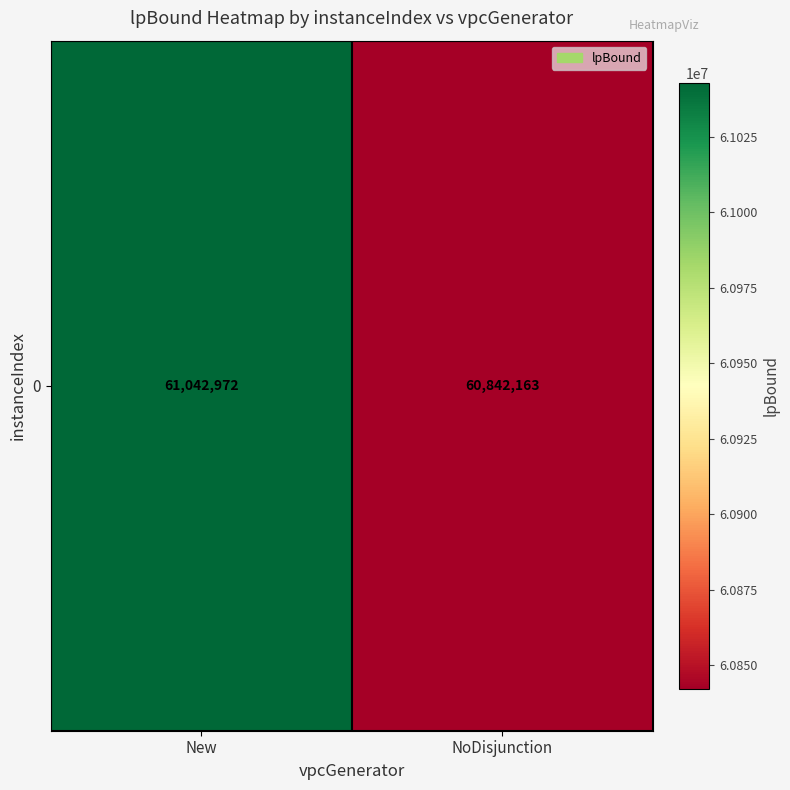

Which has a higher value, New or NoDisjunction?

New